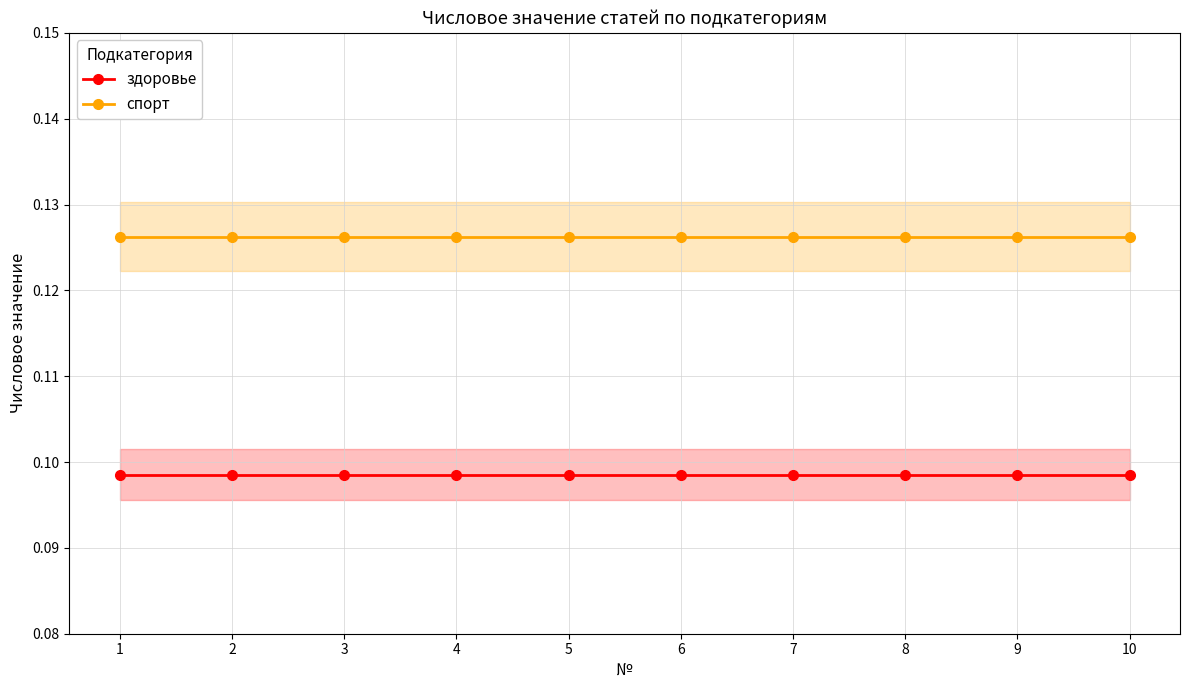

True or false: спорт has more than 1 interior local peaks.

False